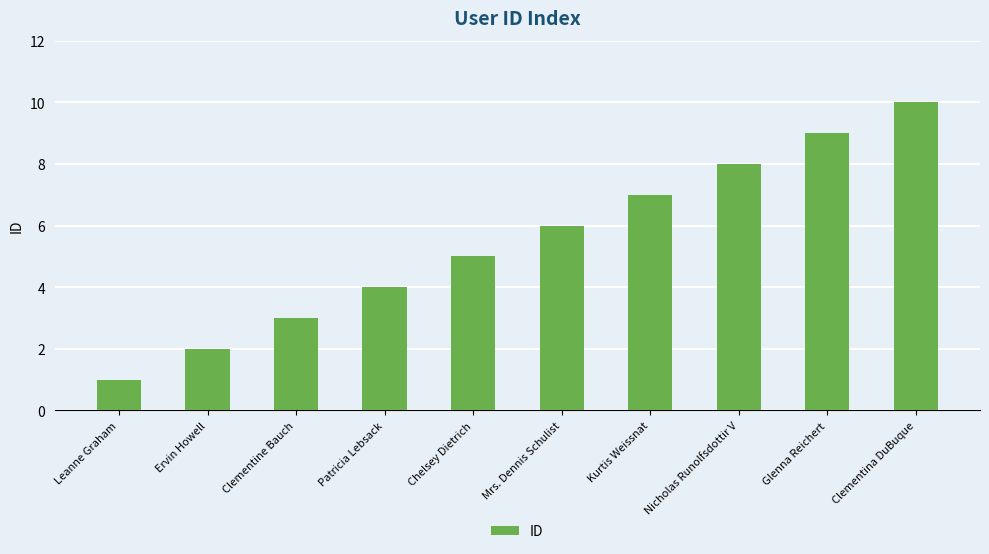

Reading right to left, extract all data points from this chart.

10	9	8	7	6	5	4	3	2	1